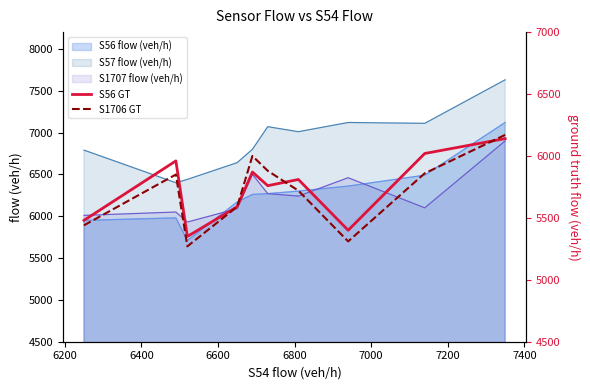

True or false: S57 flow (veh/h) and S1707 flow (veh/h) cross at least once.

False